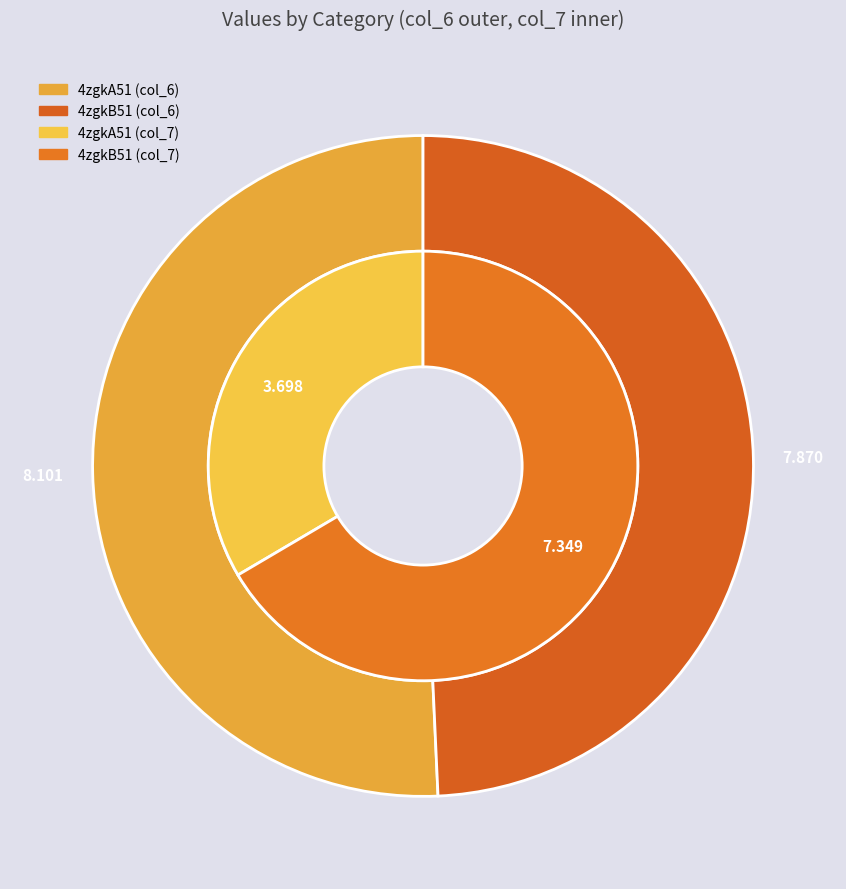

What is the majority slice?

4zgkA51